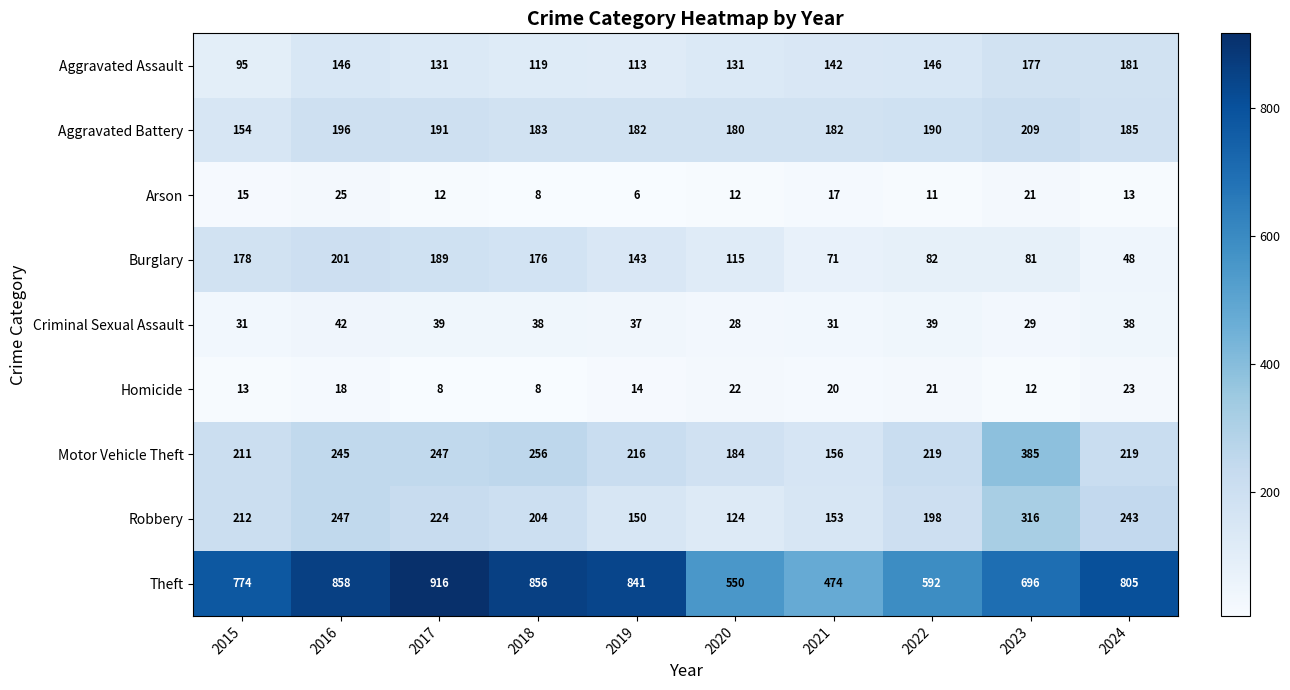

At which category does the chart reach its peak across all series?

2017